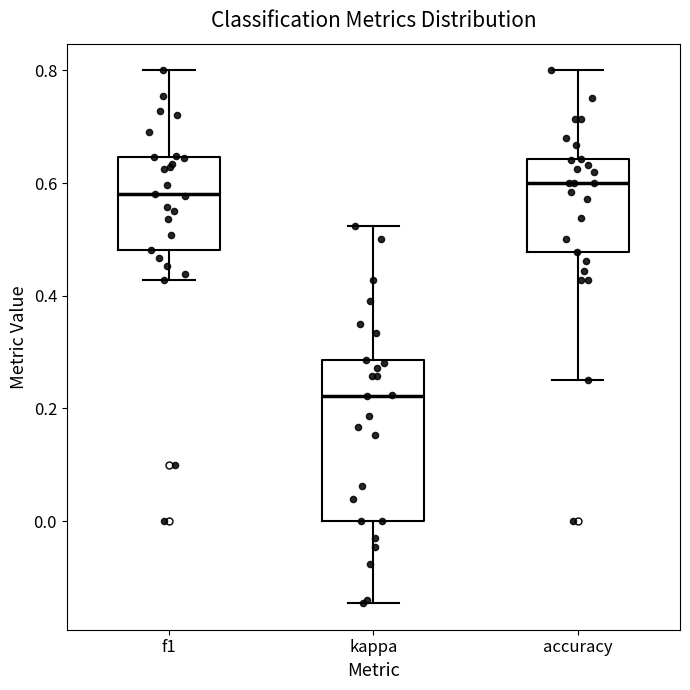

Reading left to right, read every box against the y-axis: the position of its median line, the range the box covers, and the ends of its whiskers. The values are not printed on the chart, so give them approximately, as read against the axis.

f1: median 0.58, box 0.48 to 0.64, whiskers 0.42 to 0.80
kappa: median 0.22, box 0.00 to 0.28, whiskers -0.14 to 0.52
accuracy: median 0.60, box 0.48 to 0.64, whiskers 0.26 to 0.80